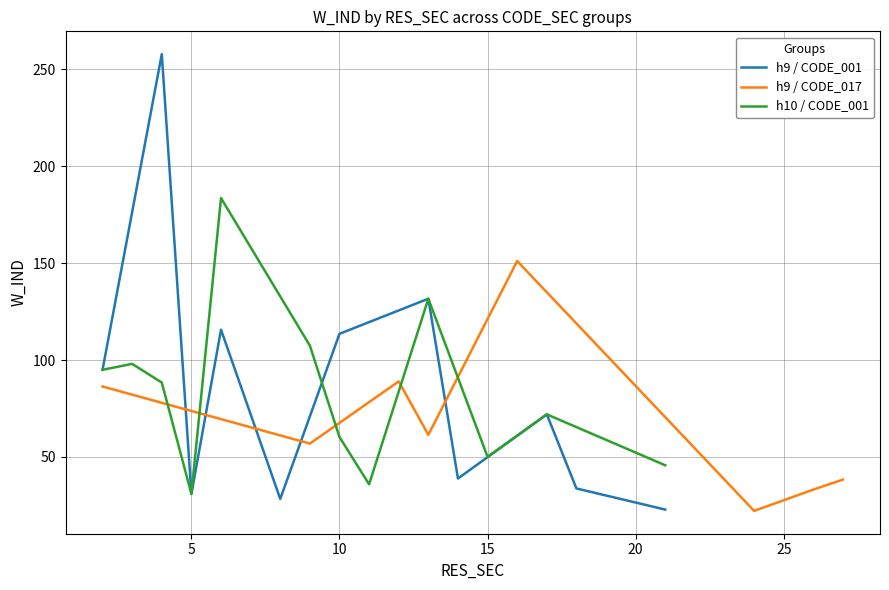

What is the highest value of the h9 / CODE_001 series?

257.8